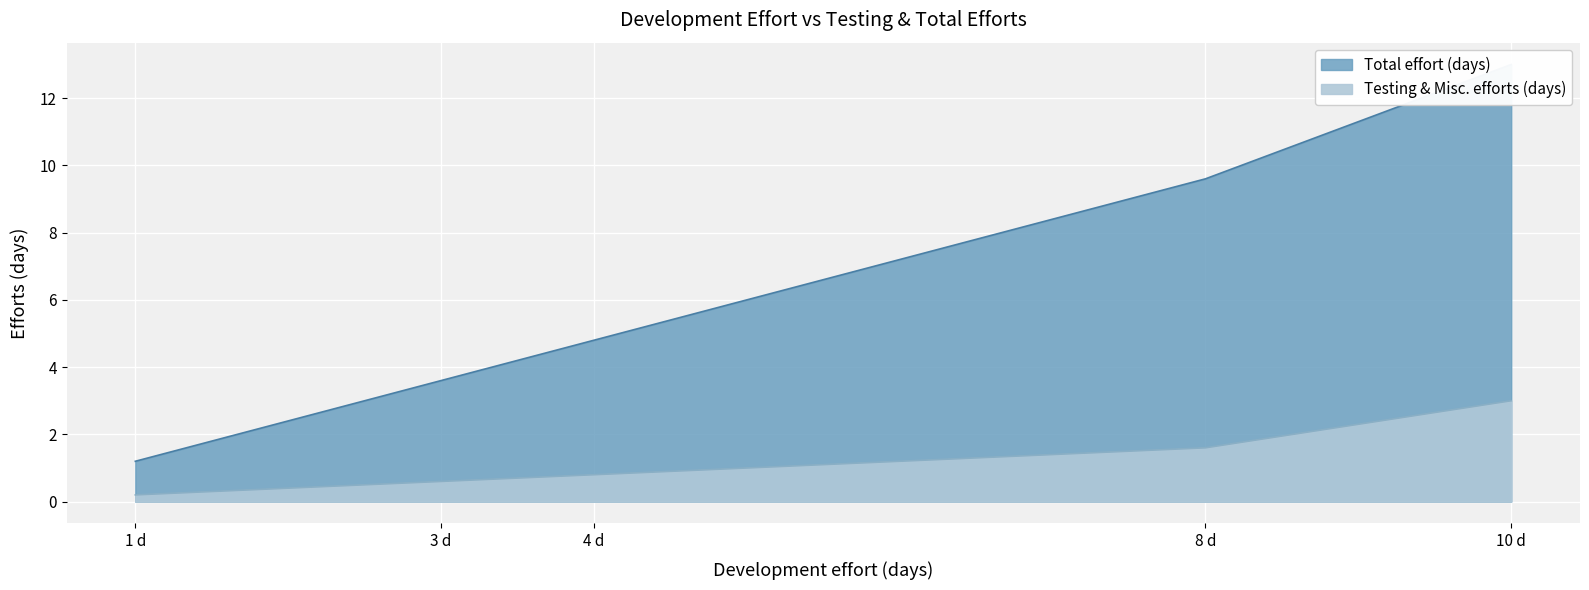

True or false: Testing & Misc. efforts (days) and Total effort (days) cross at least once.

False